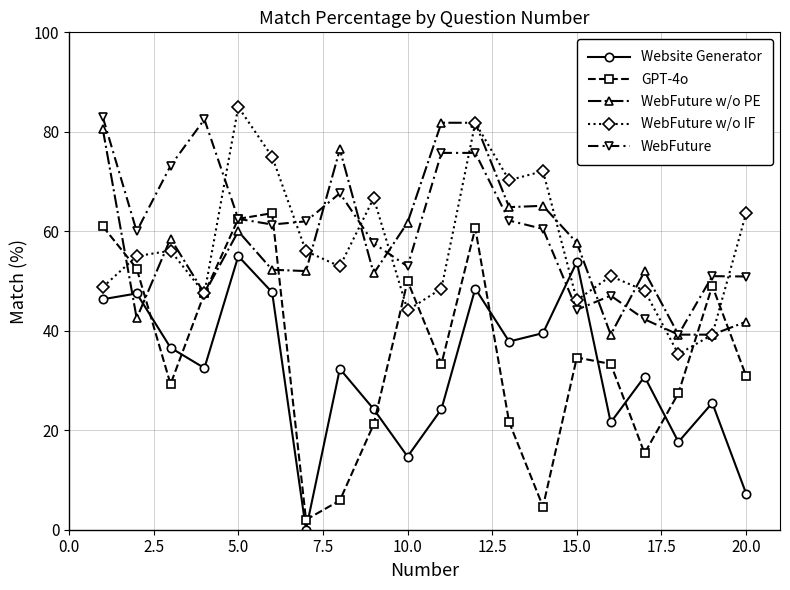

What is the highest value of the WebFuture w/o IF series?

85.0